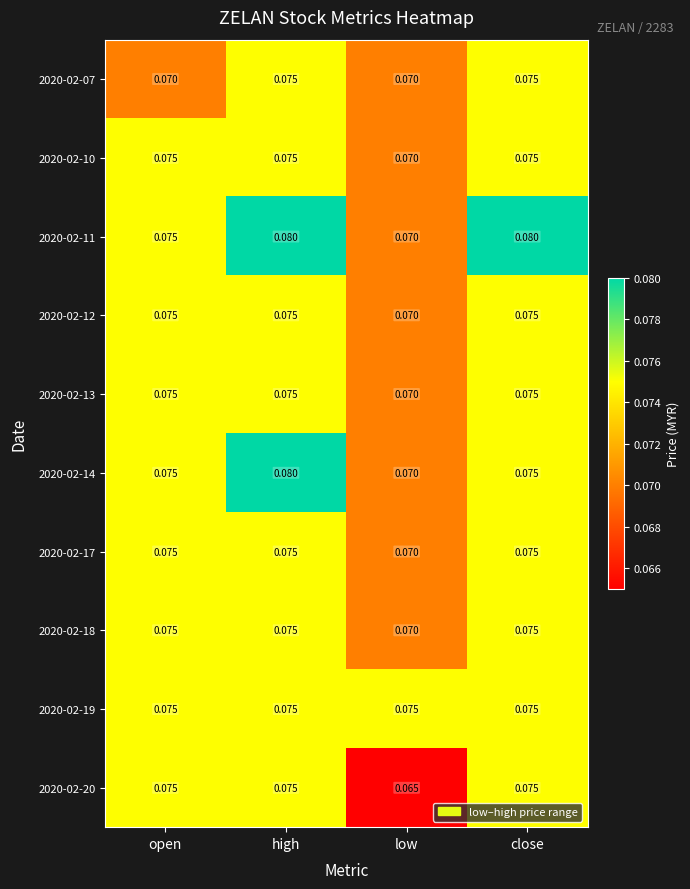

At which category is the sum across all series the highest?

high